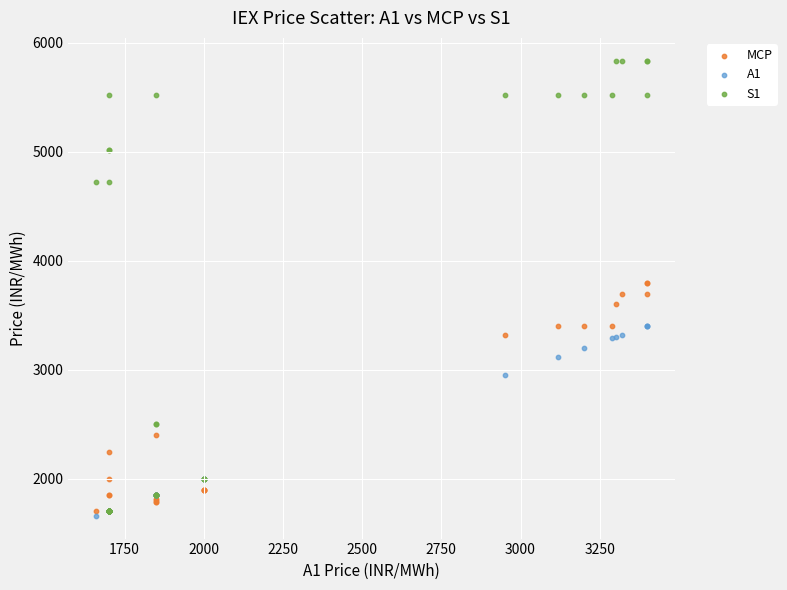

What are all the series names shown in the legend?

MCP, A1, S1